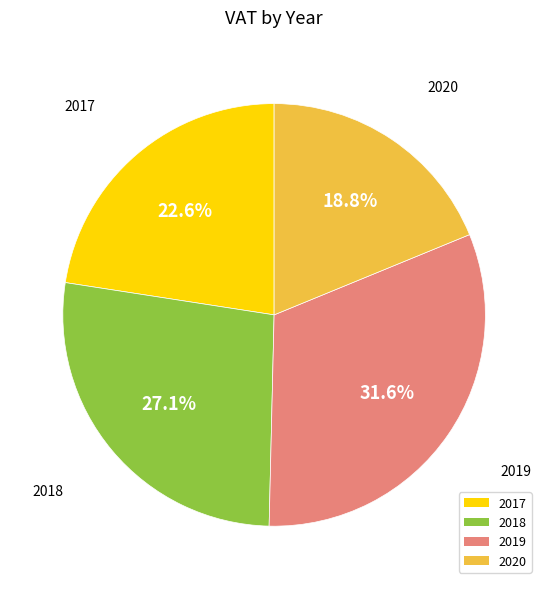

Is 2019 the majority of the pie?

No